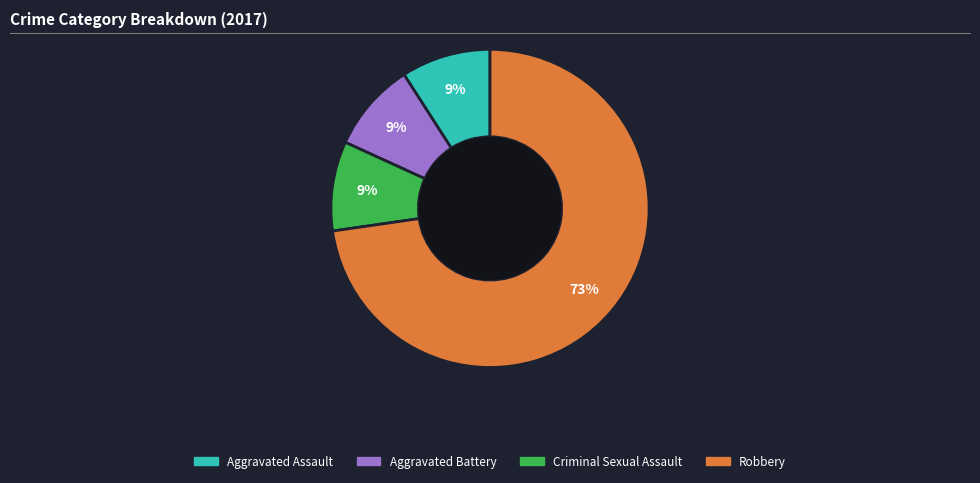

The Aggravated Assault slice represents 1% of the pie. True or false?

False